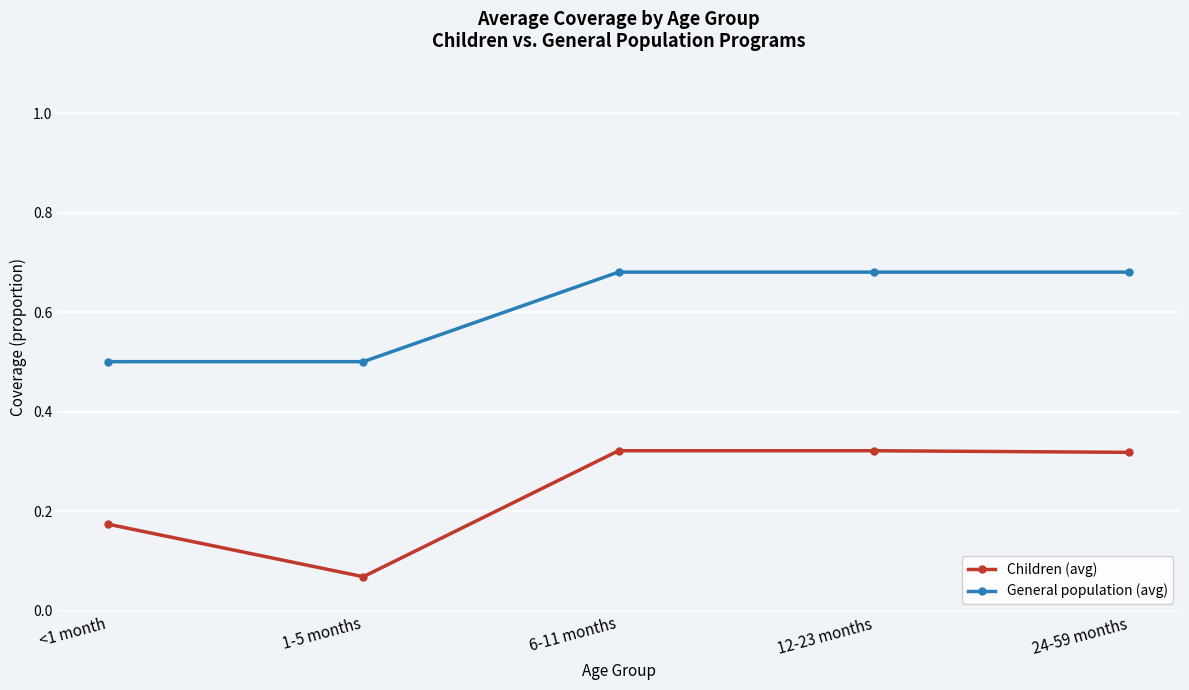

The General population (avg) series shows 0.5 at 1-5 months. True or false?

True